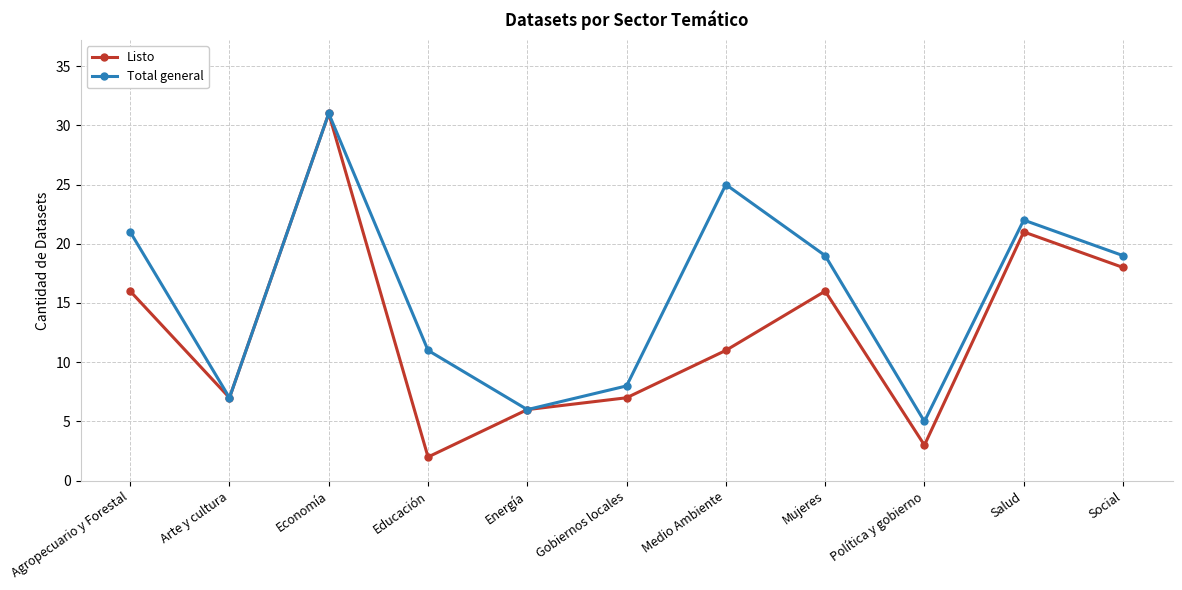

Count the number of categories in the chart.

11